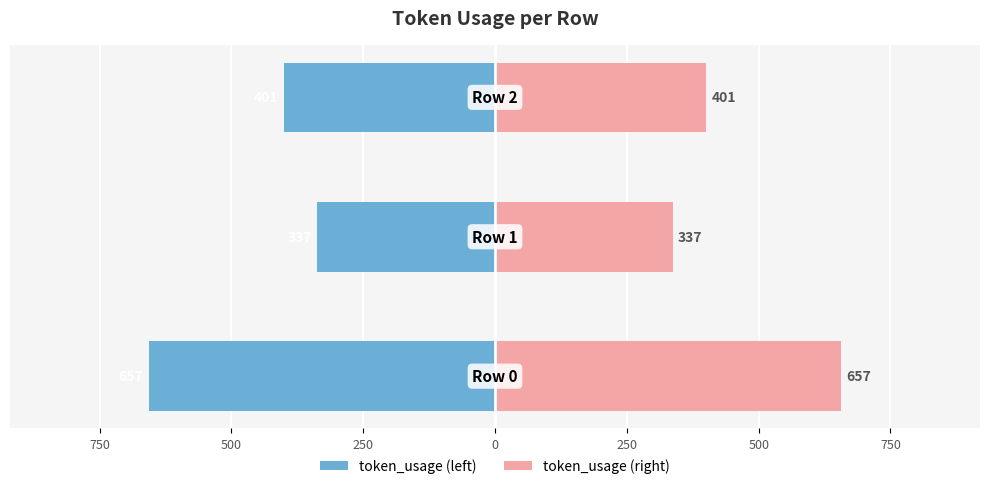

Reading left to right, list all the values displayed in this chart.

token_usage (left): 1000=-657	750=-337	500=-401
token_usage (right): 1000=657	750=337	500=401